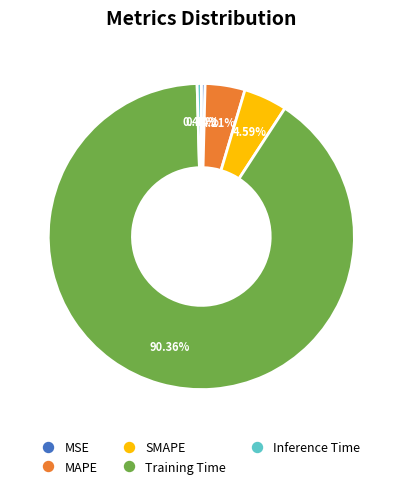

How many segments does this pie chart have?

5